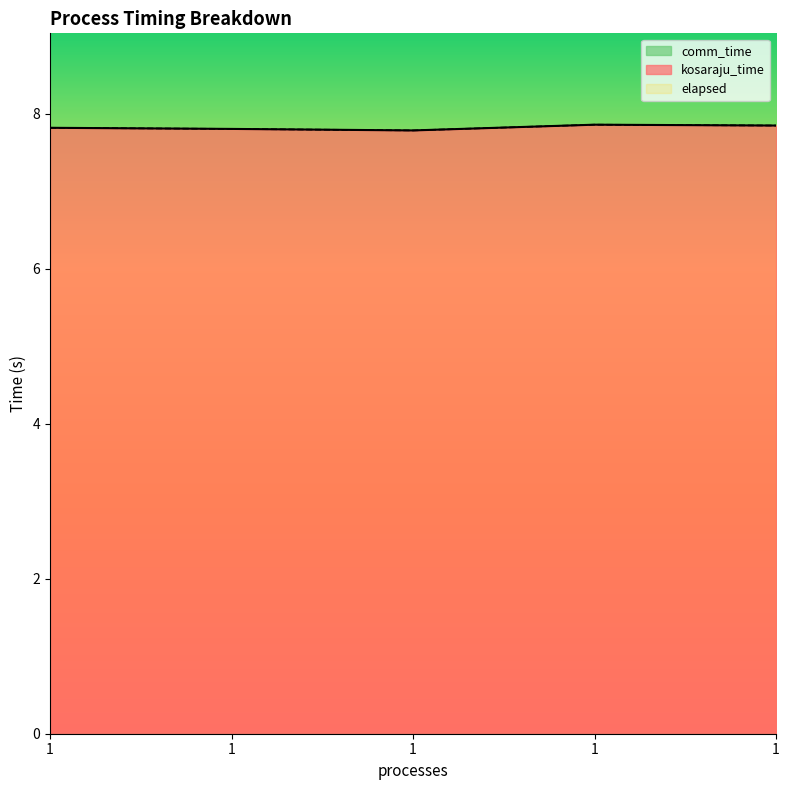

True or false: kosaraju_time has more than 2 points higher than both neighbors.

False